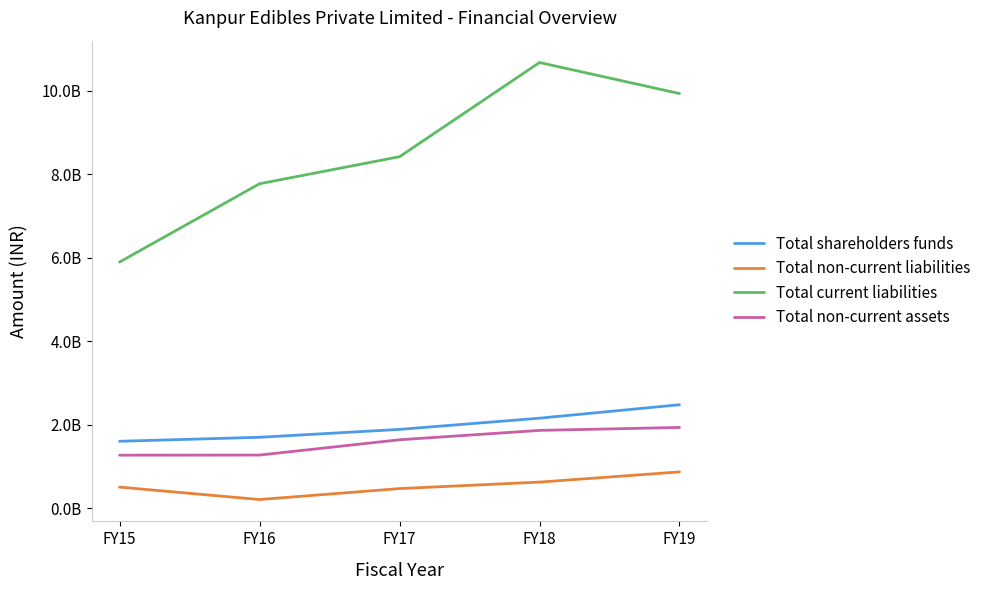

Is this an area chart (filled region under the line)?

No